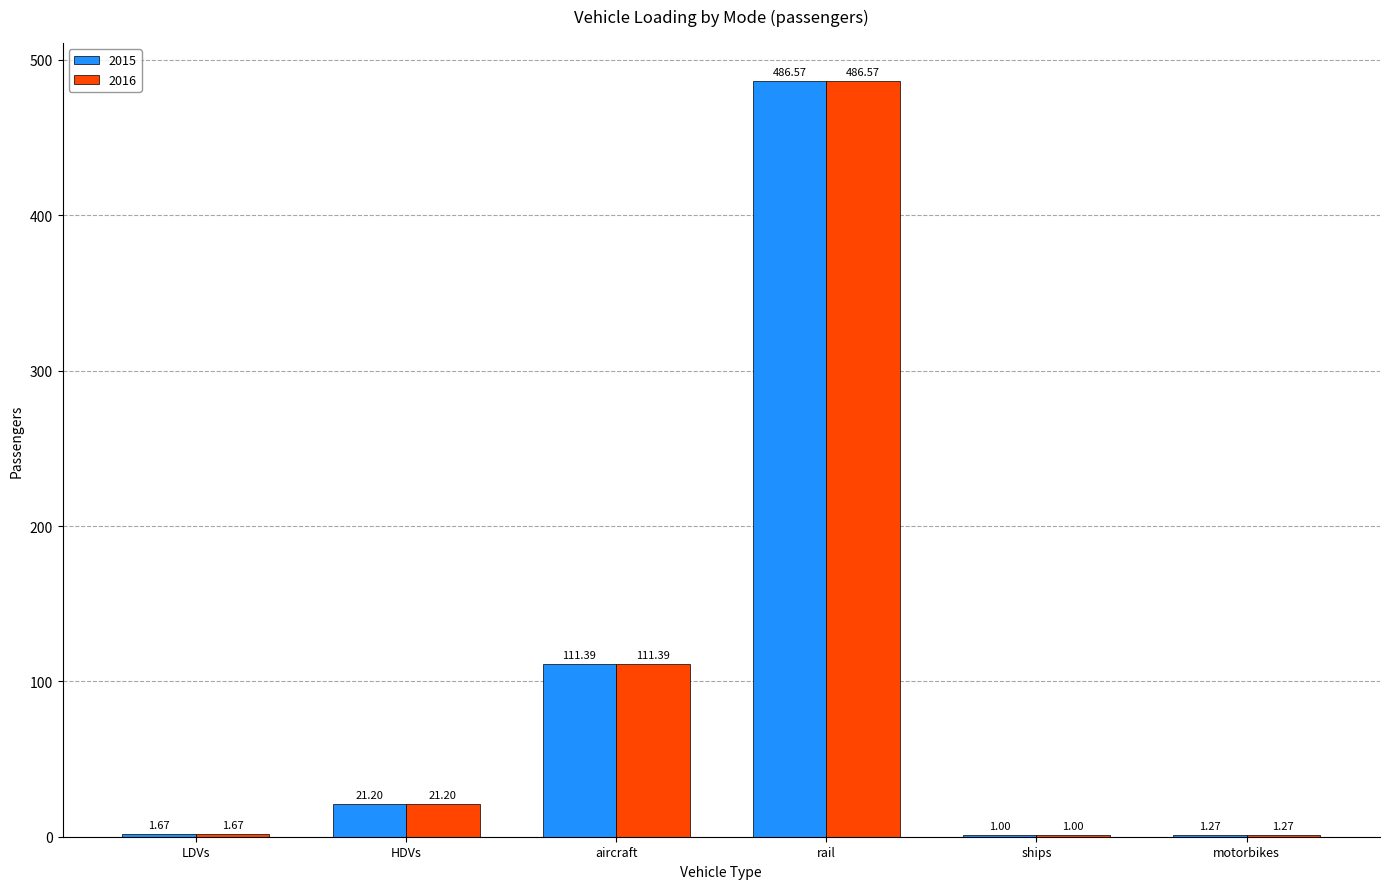

Where does the 2016 series first go above 21?

HDVs